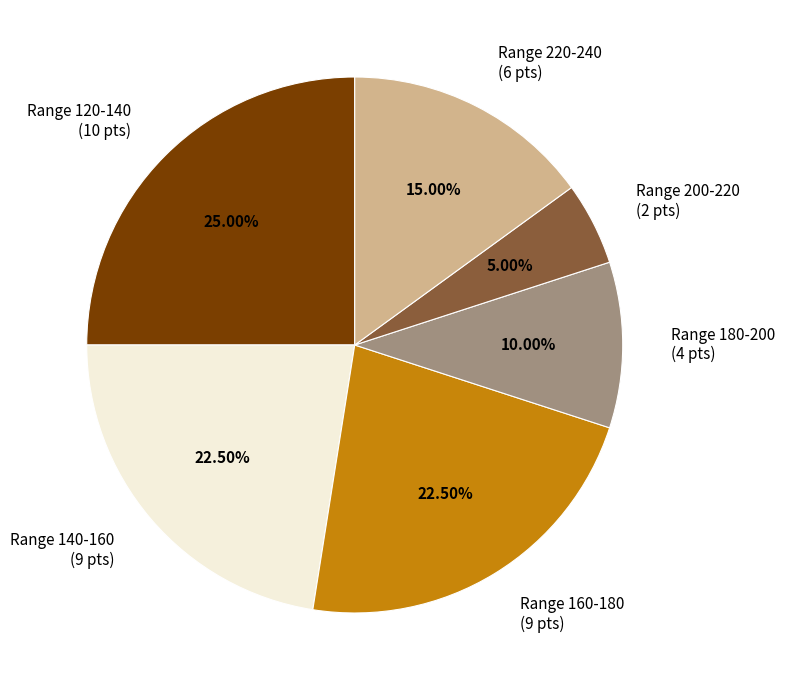

To the nearest percent, what is the difference between the largest and smallest slice percentages?

20%